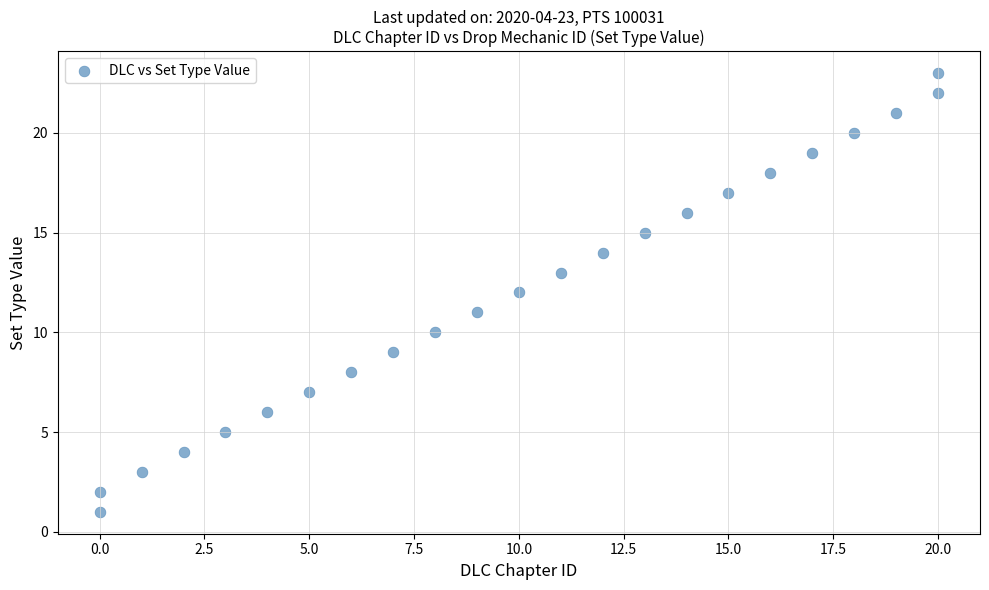

What is the range of Y values (max minus min)?

22